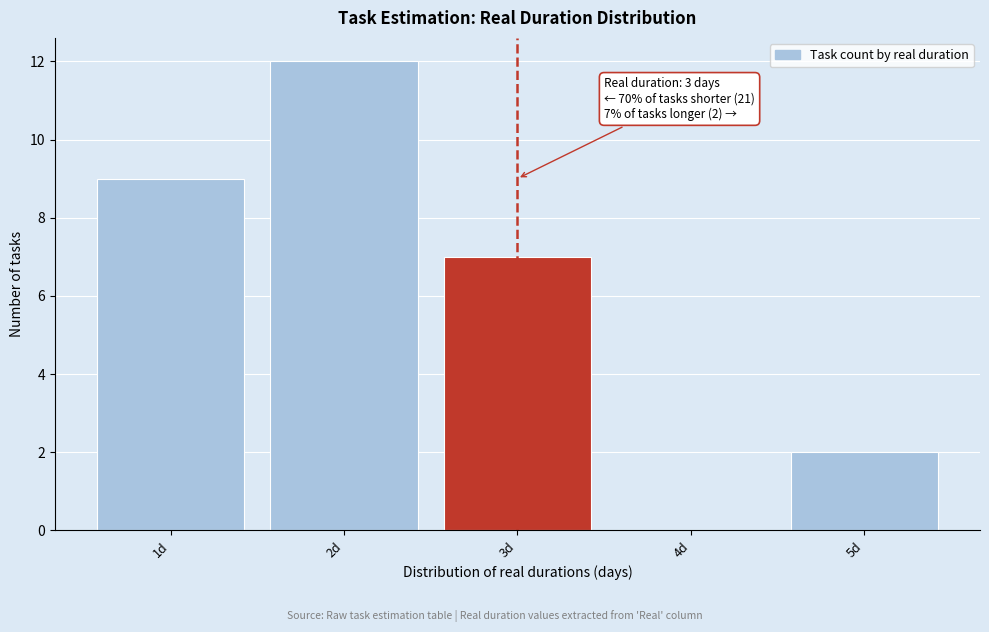

Over which range of the x-axis is the bar tallest?

1.5 to 2.5